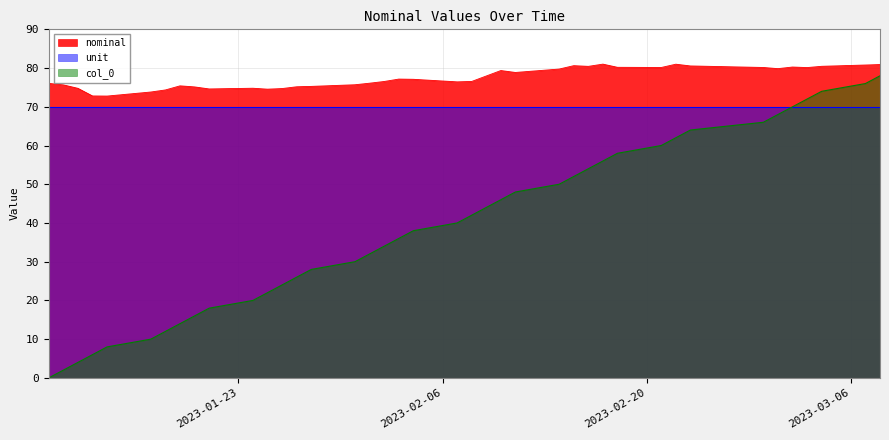

At which category does the chart reach its minimum across all series?

2023-01-10